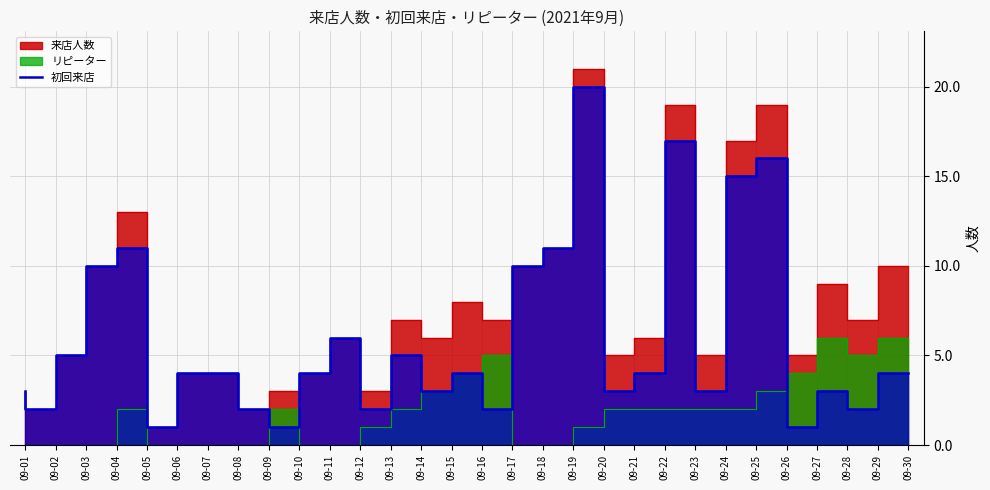

Which label corresponds to the largest value in the chart?

09-20